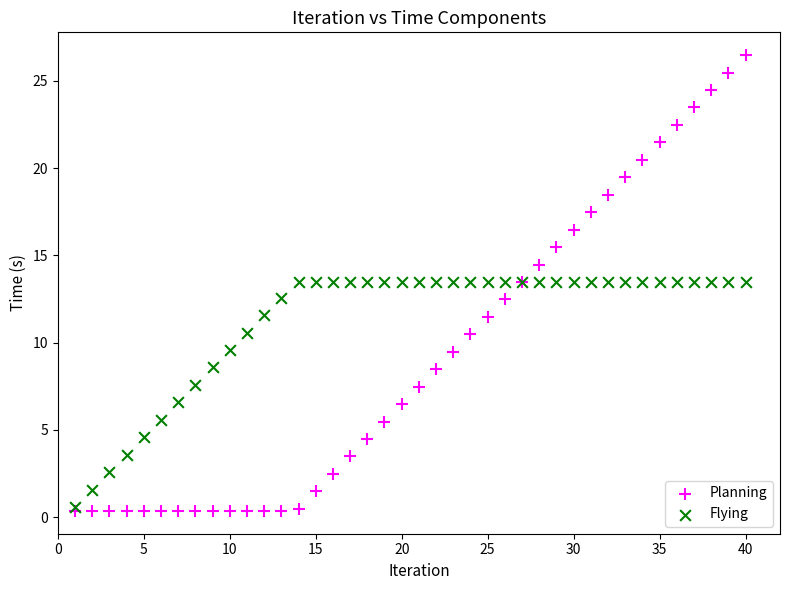

Which series reaches the maximum Y coordinate?

Planning